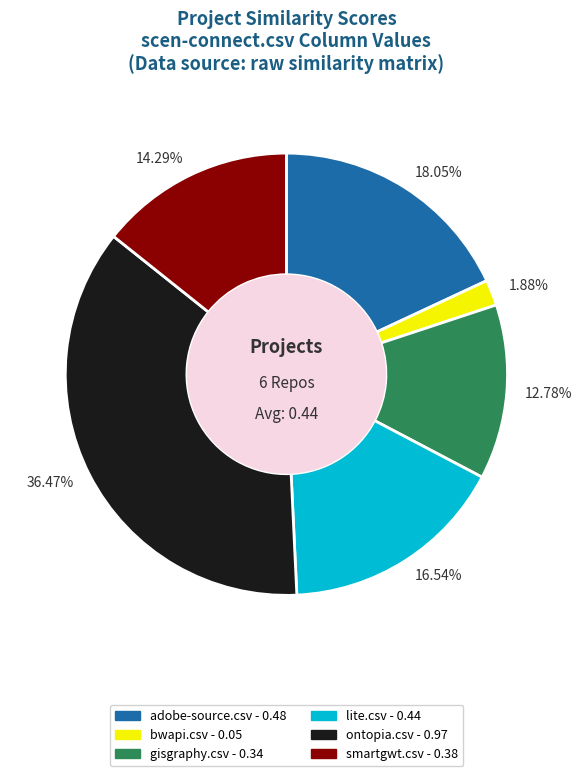

Rank the categories by value from highest to lowest.

36.47%, 18.05%, 16.54%, 14.29%, 12.78%, 1.88%